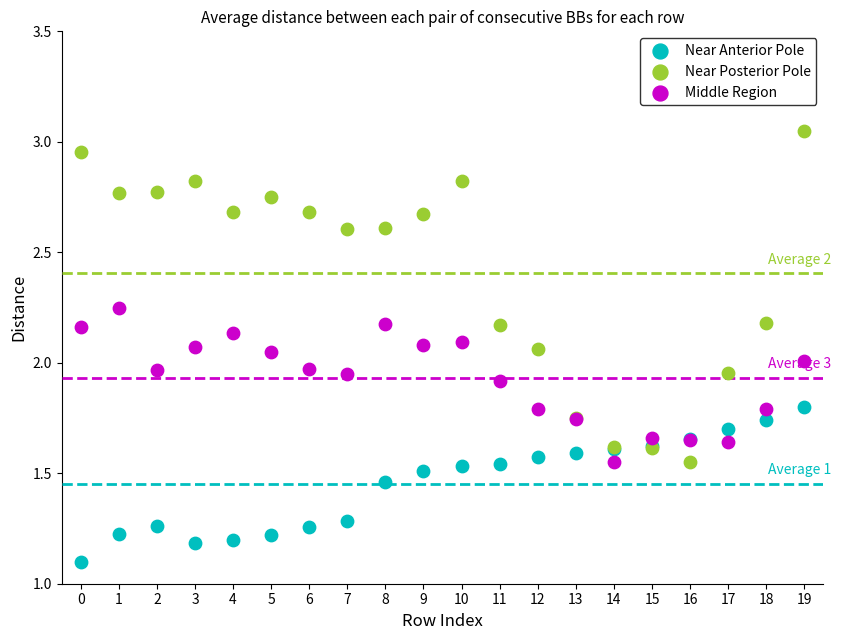

In the Near Anterior Pole series, what Y value is closest to 1?

1.1